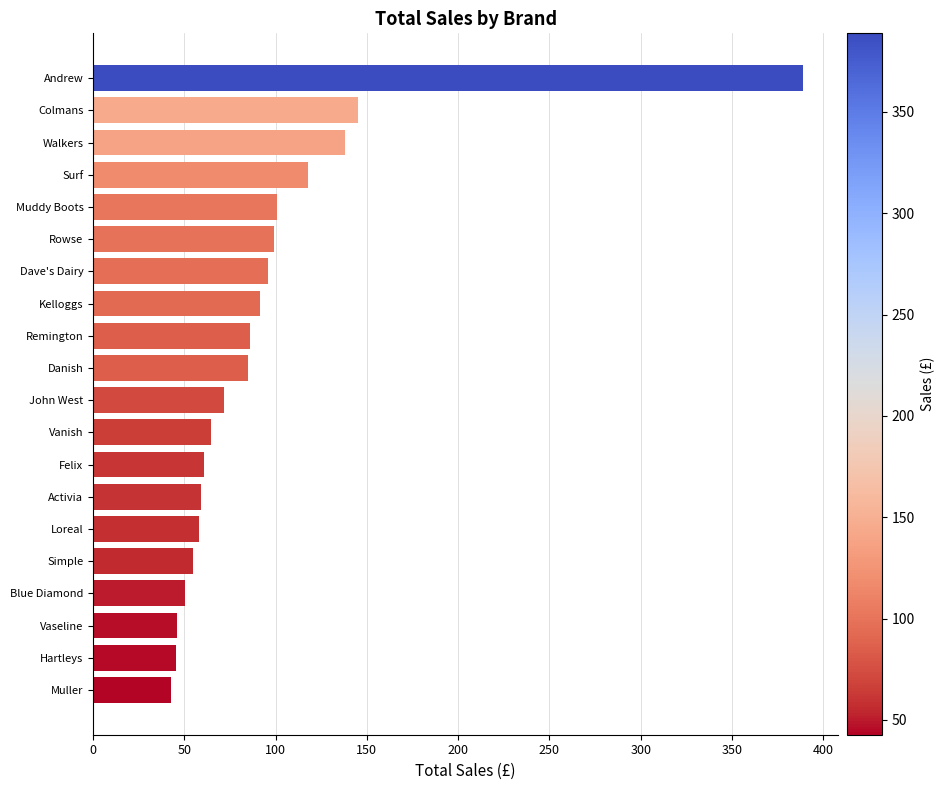

Which has a higher value, Muddy Boots or Loreal?

Muddy Boots